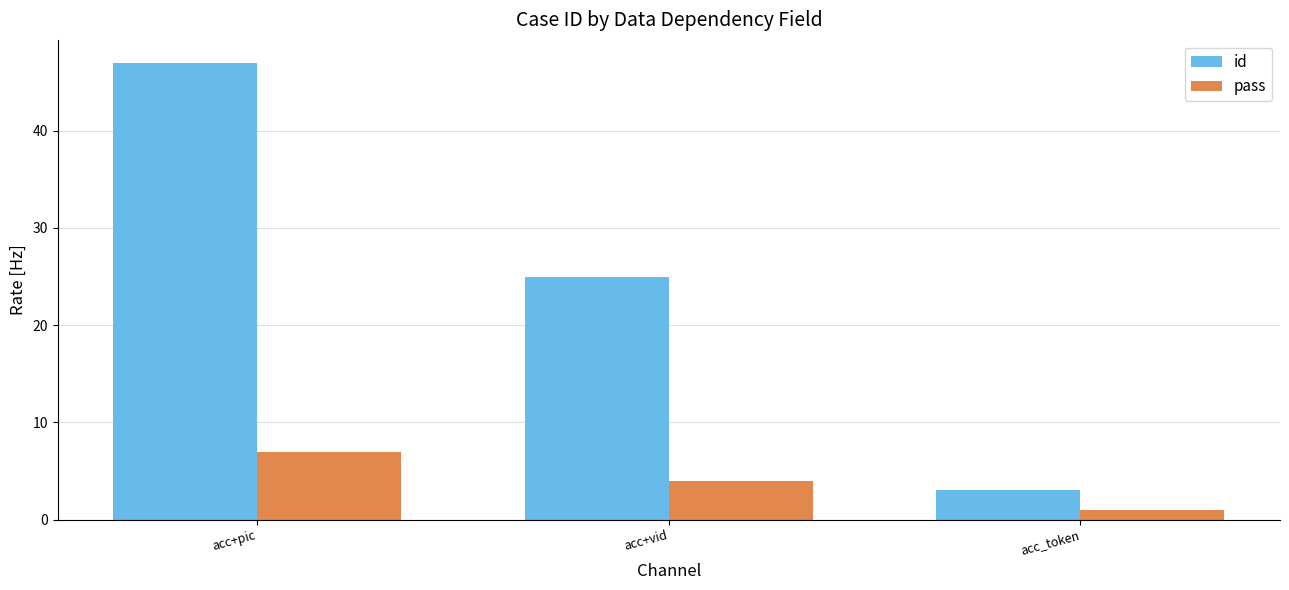

True or false: id has a value of 6 at acc+vid.

False